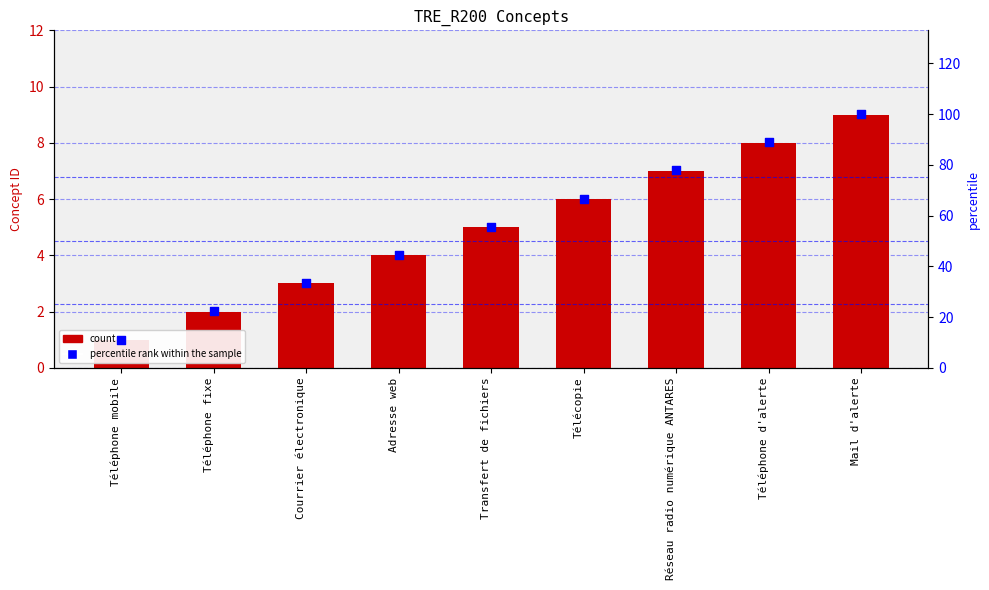

At how many categories does at least one series exceed 1?

9